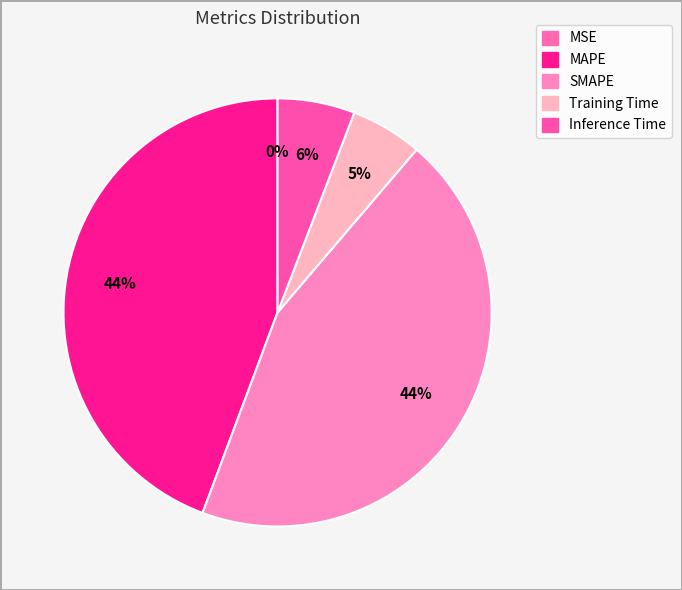

Is Training Time the majority of the pie?

No